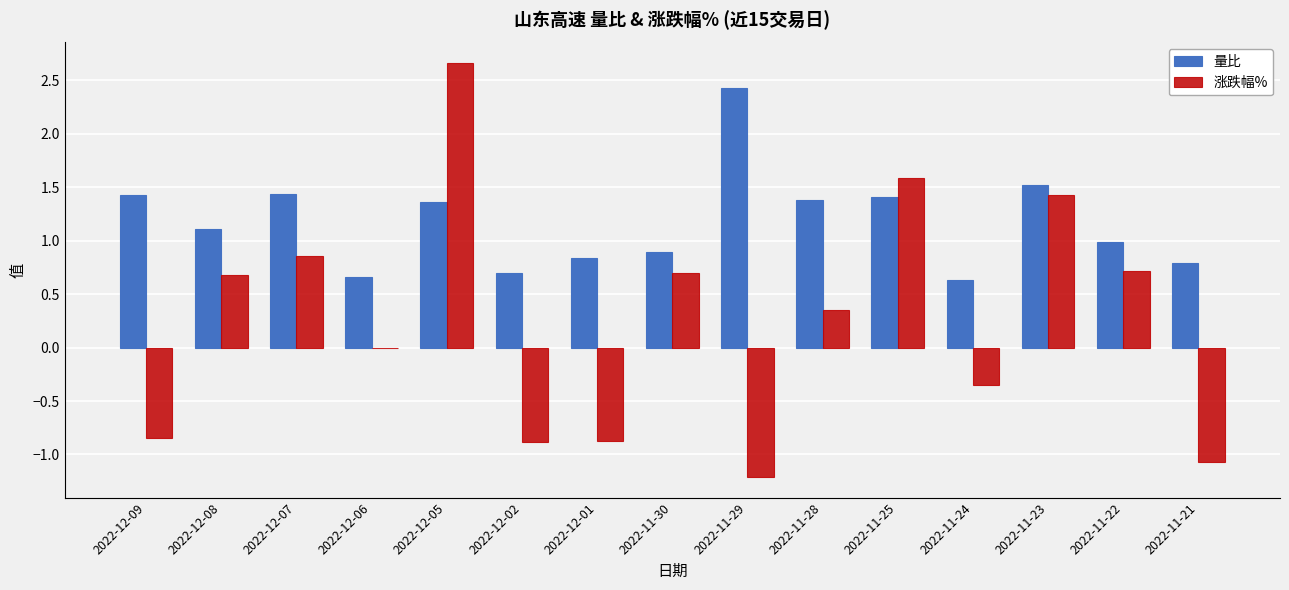

True or false: 量比 has a value of 1.1 at 2022-12-06.

False